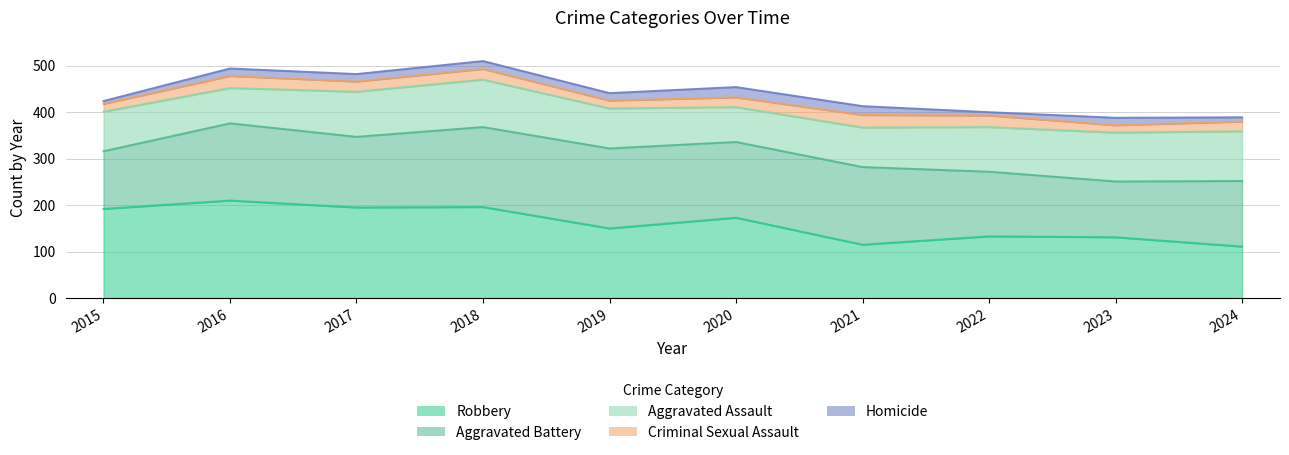

Is it true that Aggravated Battery equals 288 at 2016?

False